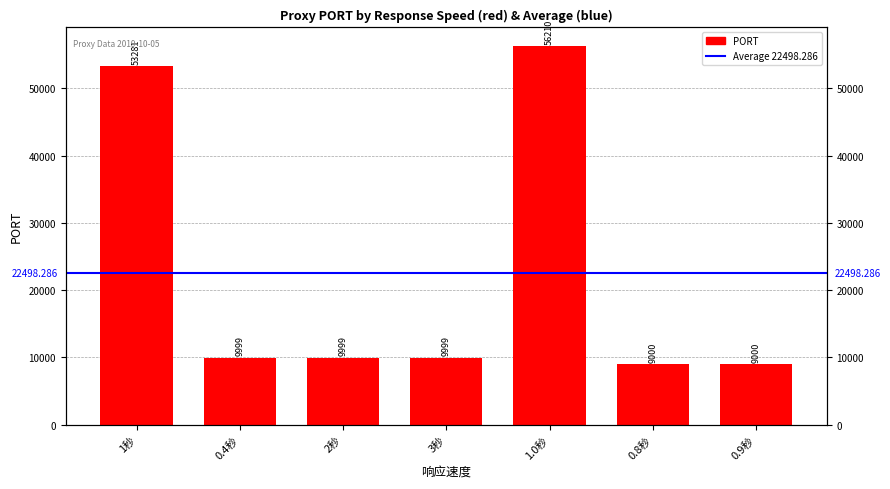

What is the sum of all values?

157488